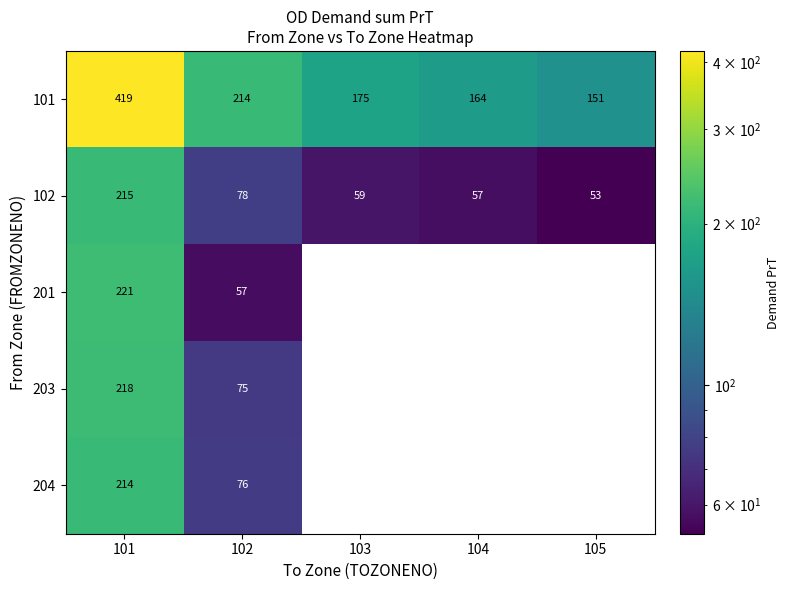

What is the total value across all series at 105?

204